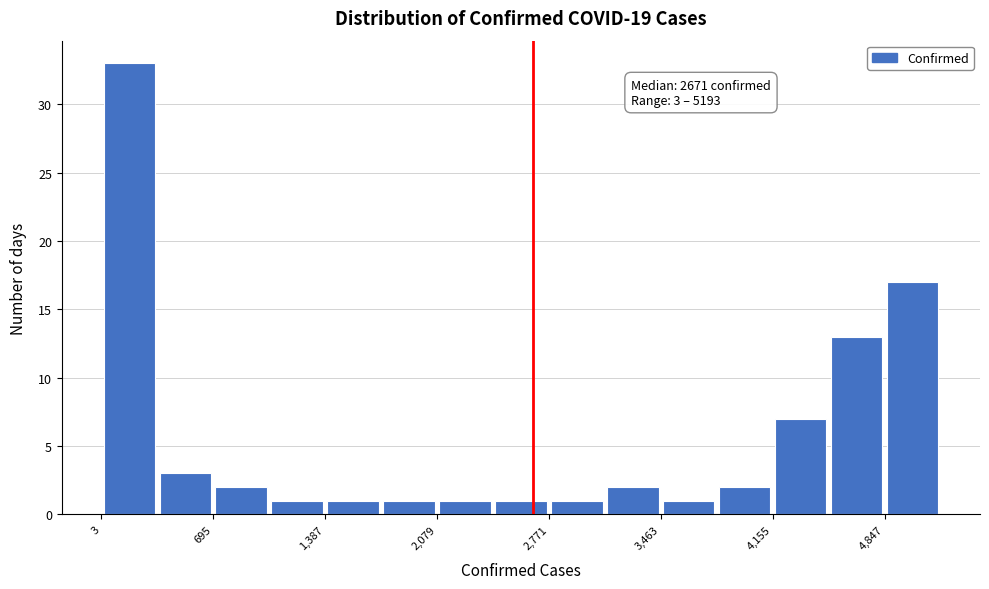

Read against the x-axis, roughly where is the centre of the tallest bar?

200